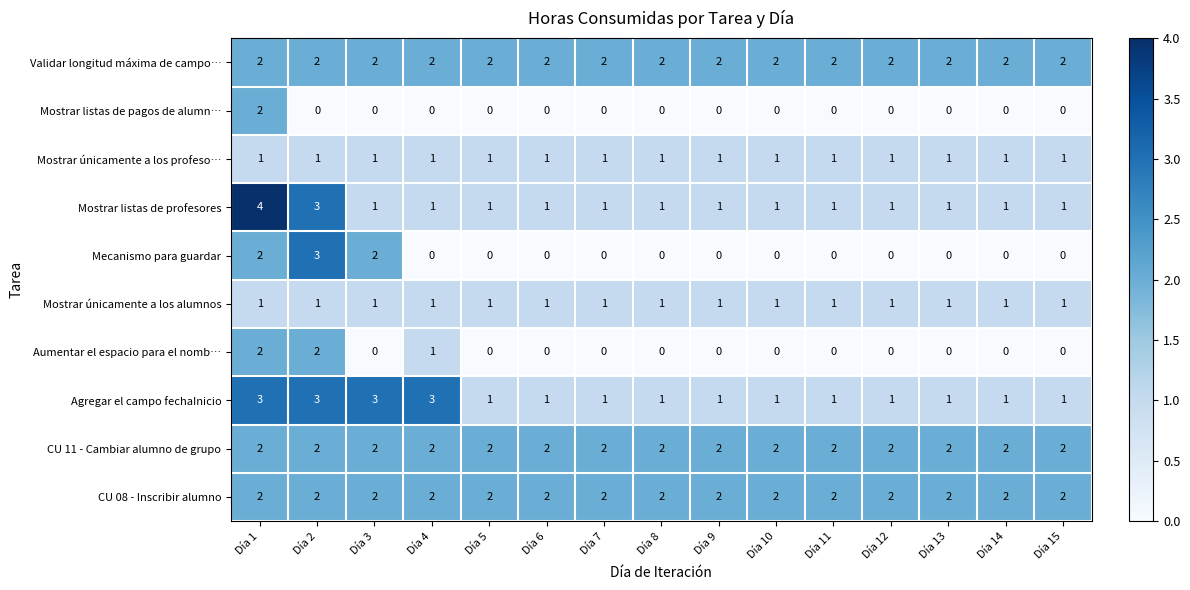

What is the sum of all Mostrar únicamente a los profeso… values?

15